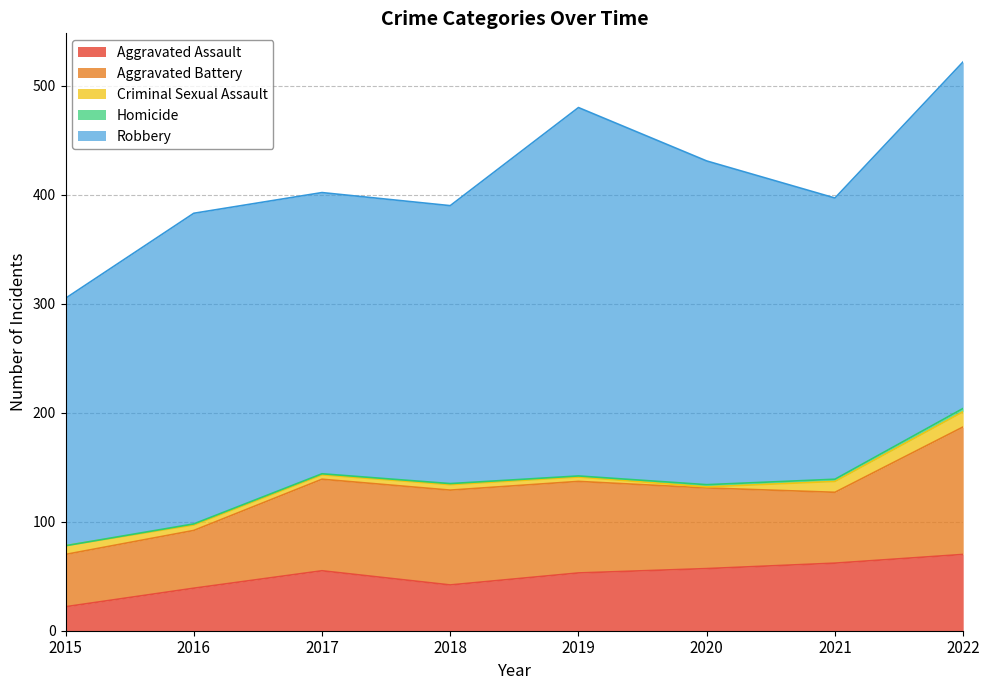

Which category has the lowest value in the Homicide series?

2015